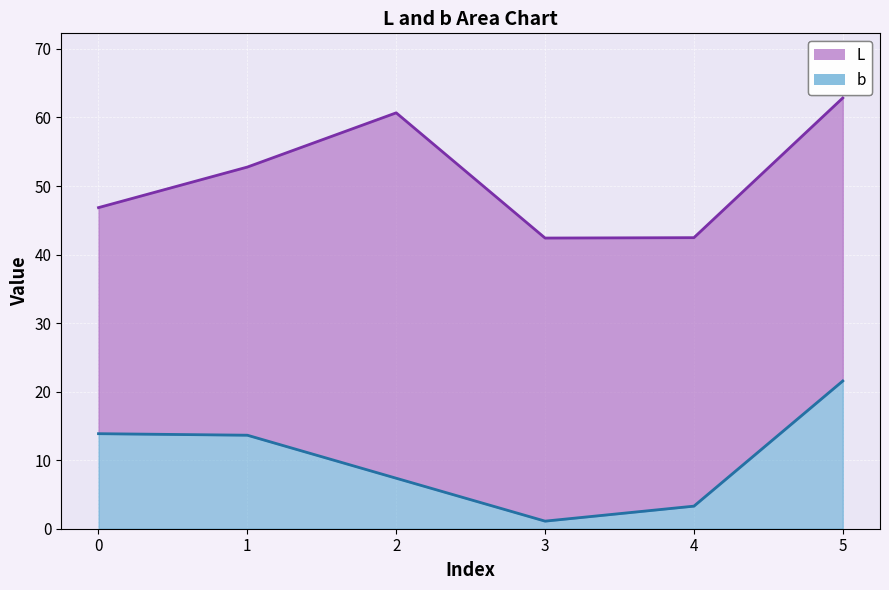

What are all the series names shown in the legend?

L, b